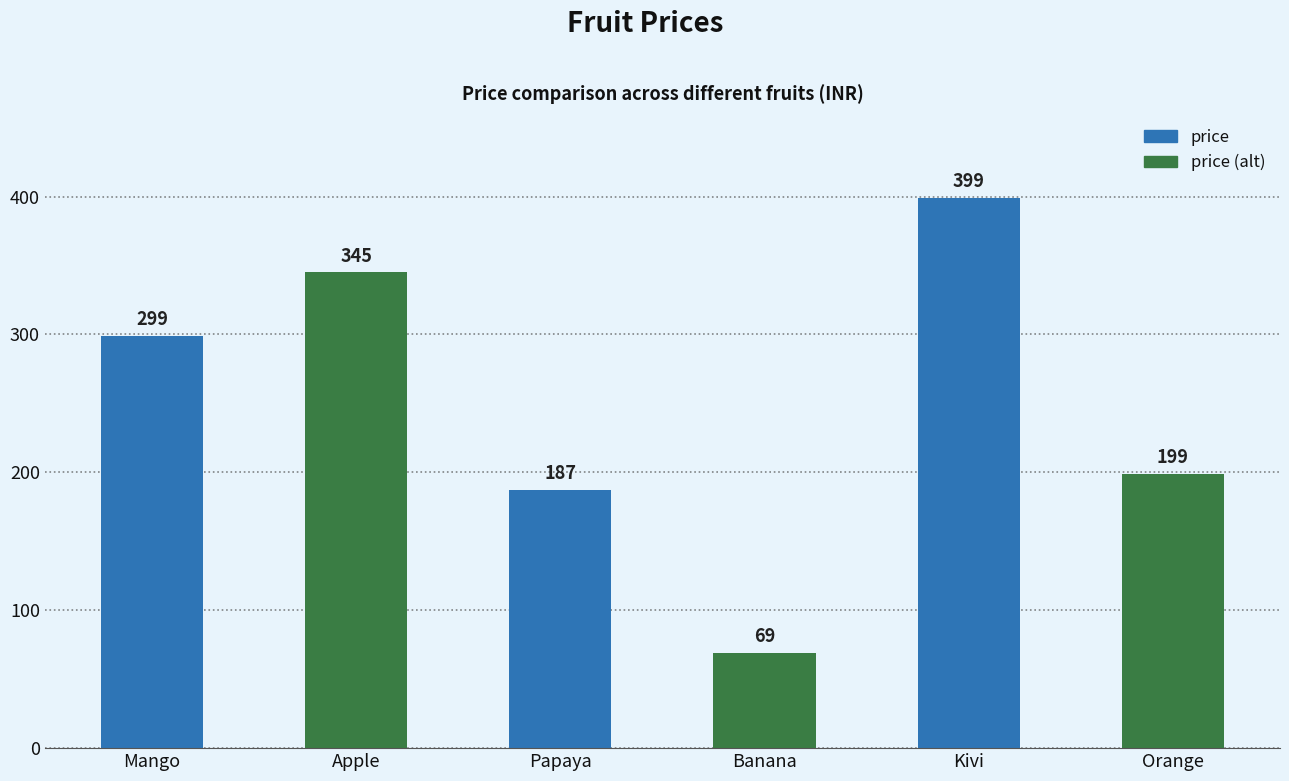

What is the label of the 1st bar from the left?

Mango